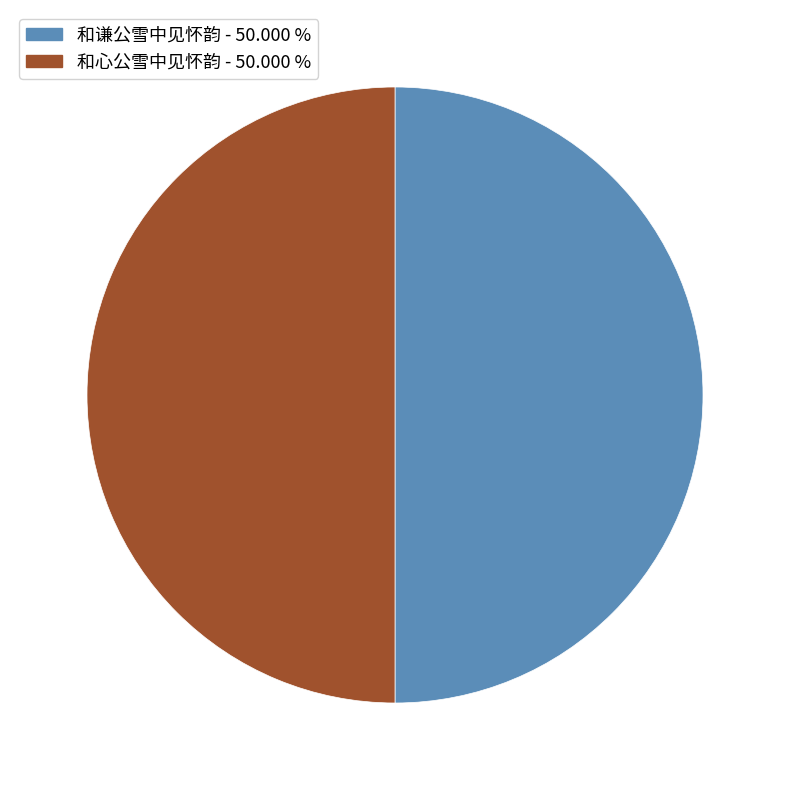

Approximately how many times larger is the value at 和谦公雪中见怀韵 compared to 和心公雪中见怀韵?

1.0